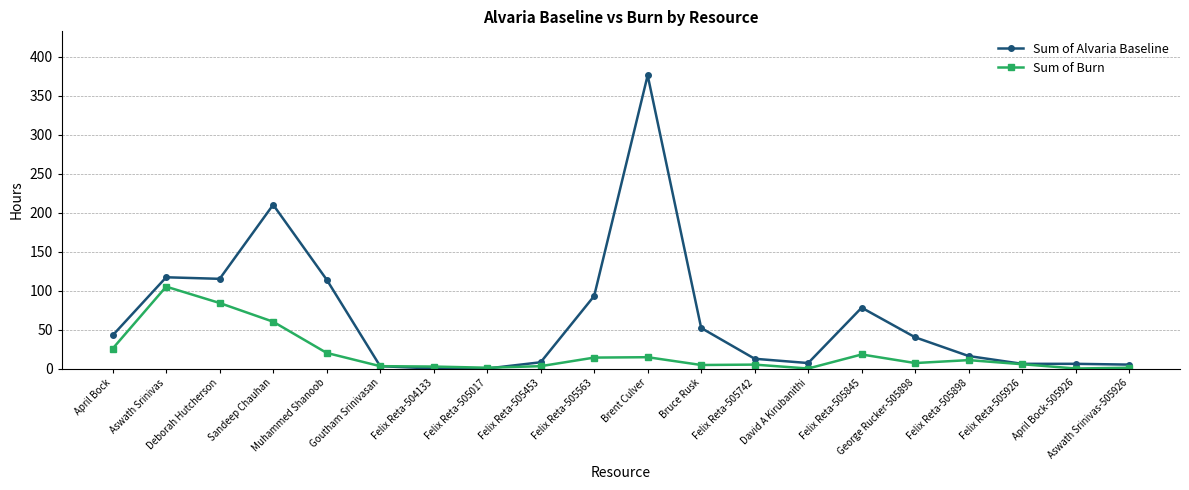

What is the total value across all series at Felix Reta-504133?

2.5